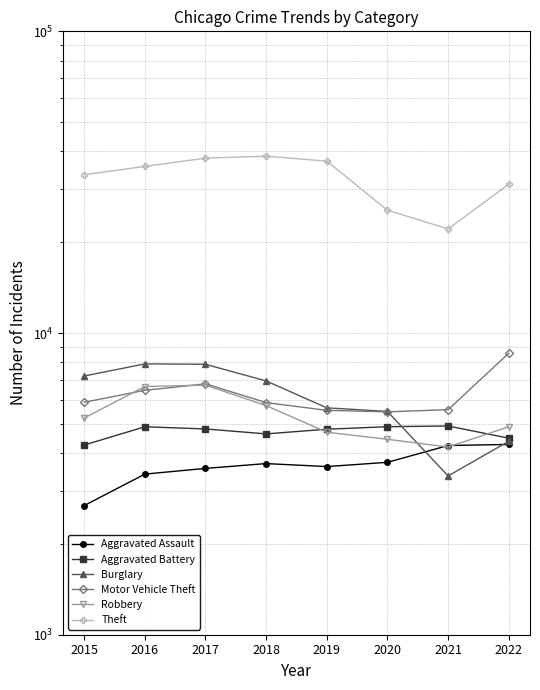

True or false: Aggravated Assault and Burglary cross at least once.

True